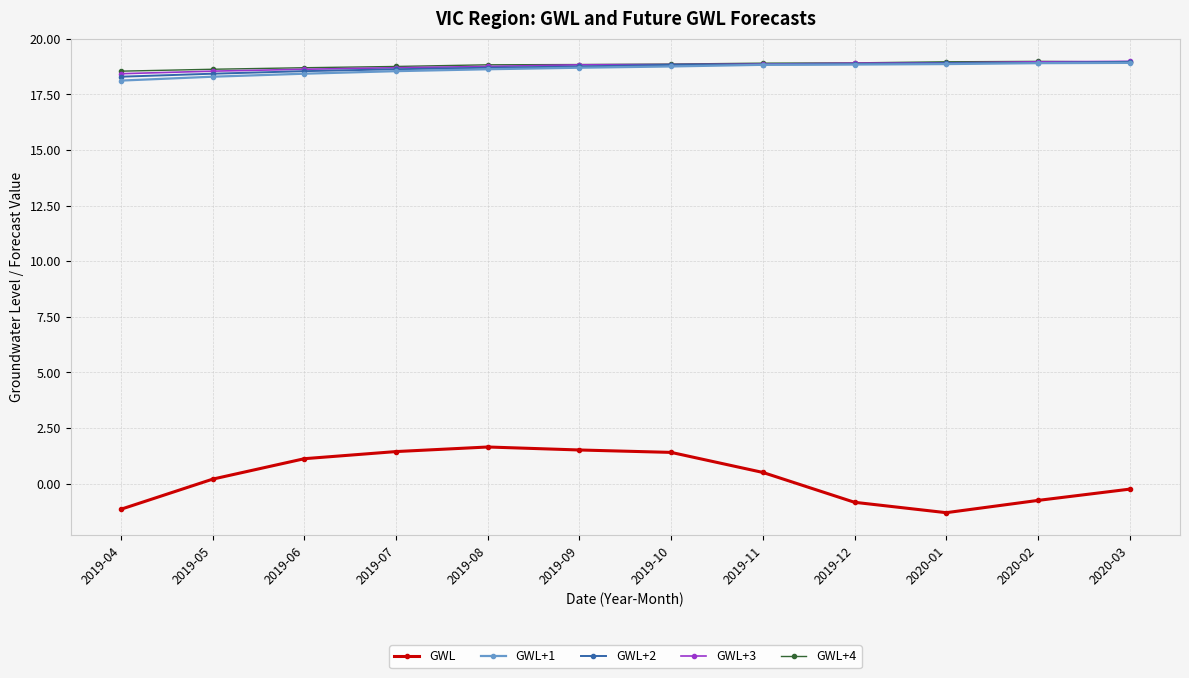

What is the label of the 4th point from the right?

2019-12